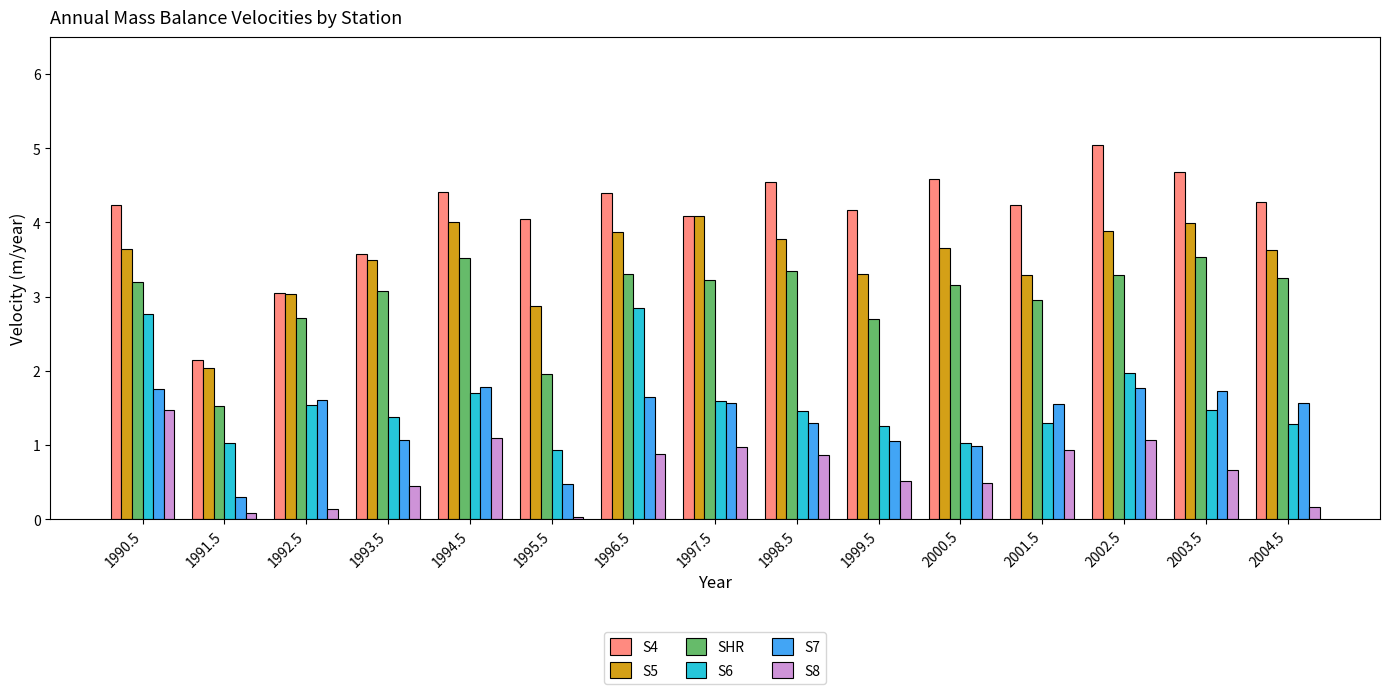

Read the S8 value at 1991.5.

0.1